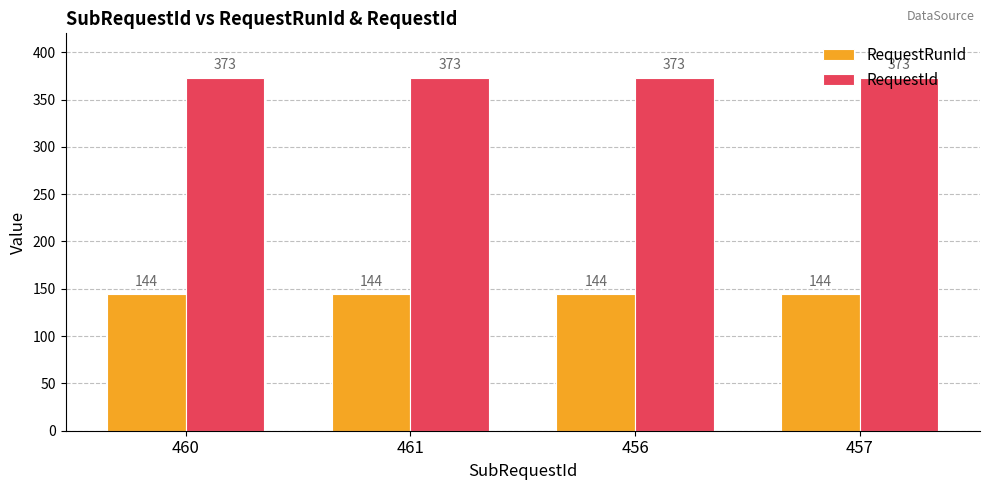

What is the minimum value for RequestRunId?

144